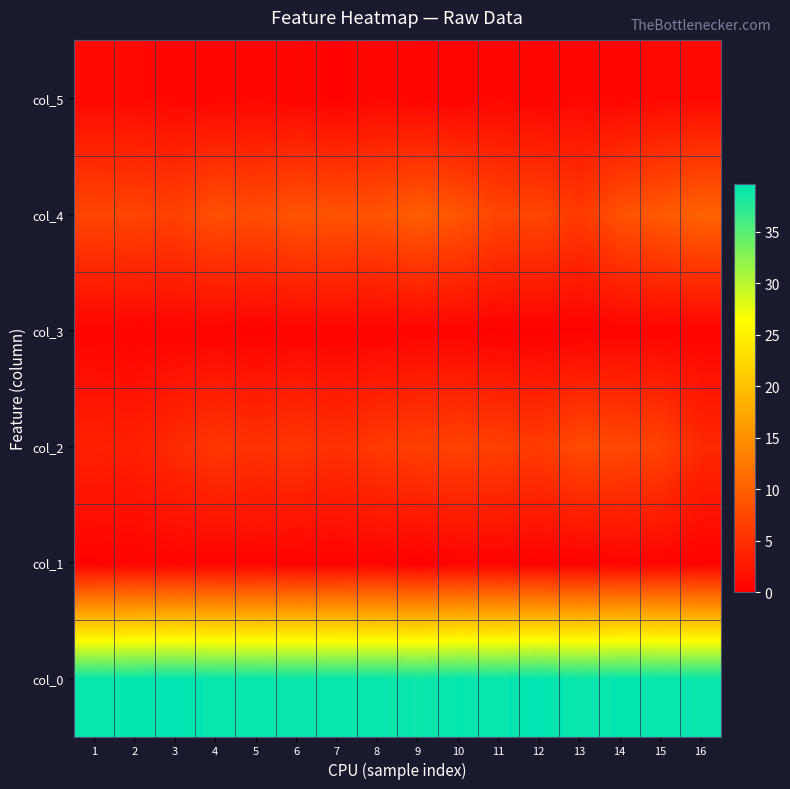

At which category does the chart reach its peak across all series?

12